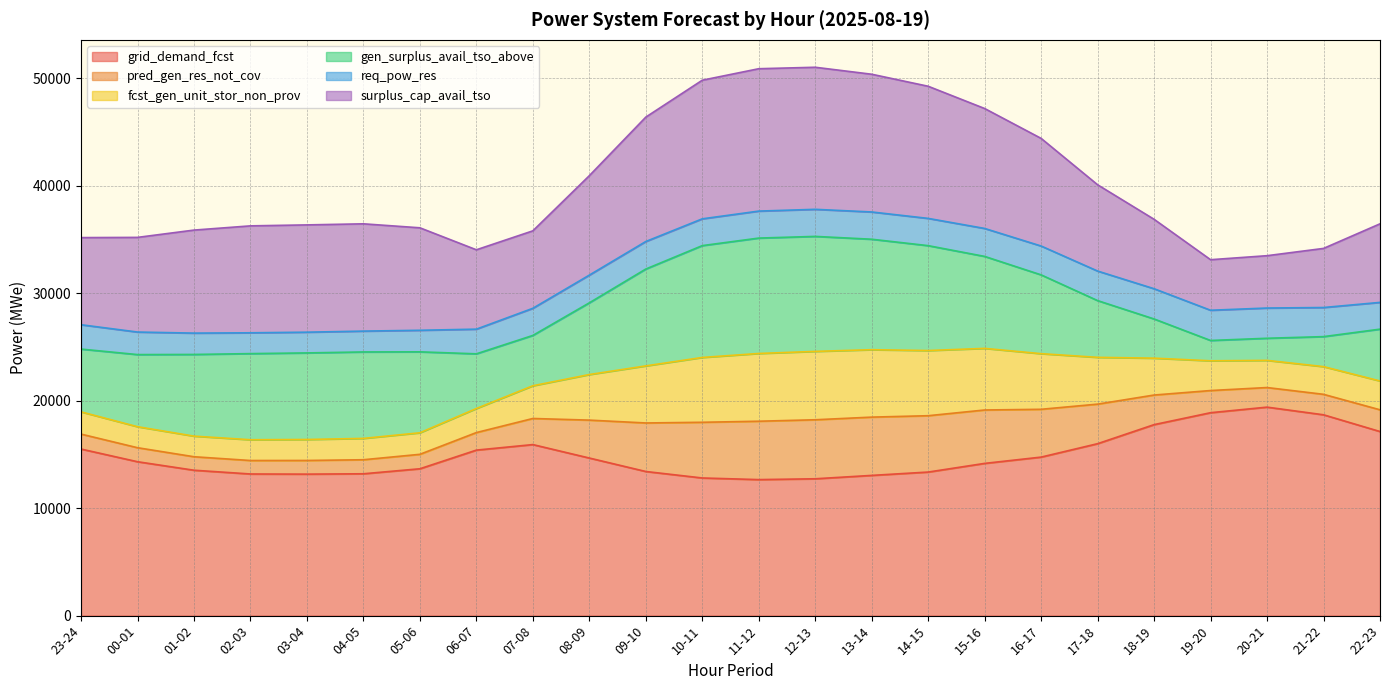

True or false: pred_gen_res_not_cov and fcst_gen_unit_stor_non_prov intersect in this chart.

False